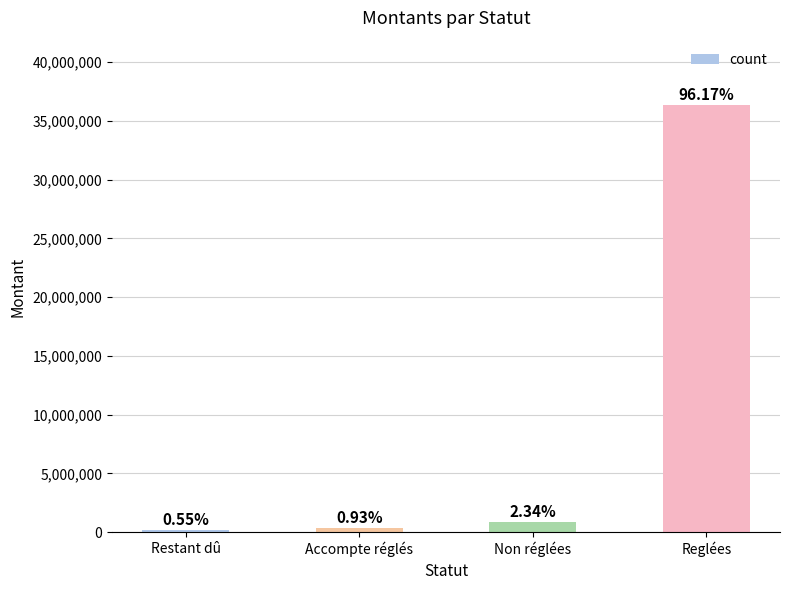

Reading right to left, list all the values displayed in this chart.

36377486.8	886505.5	353200.5	208291.8